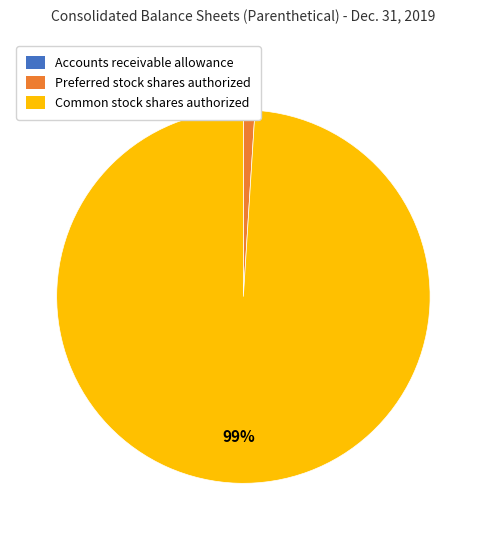

Which category accounts for the majority?

Common stock shares authorized